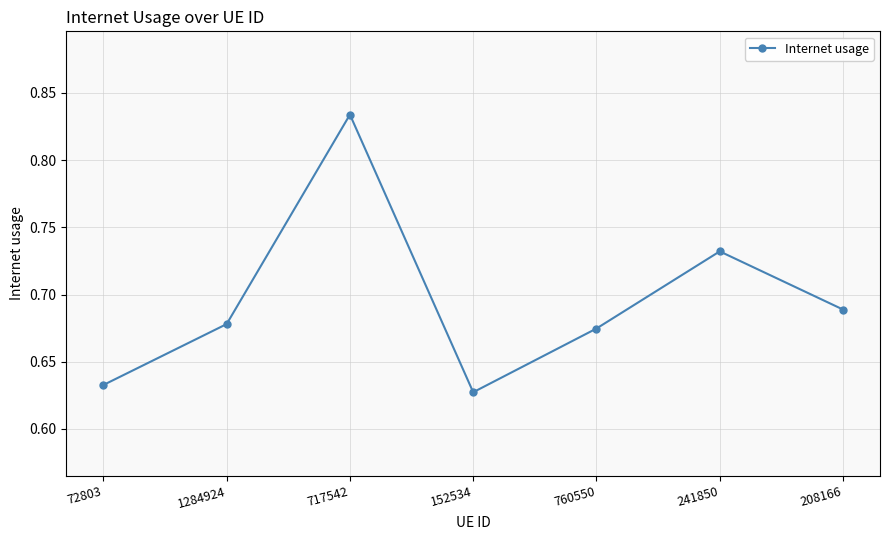

What is the label of the 1st point from the right?

208166